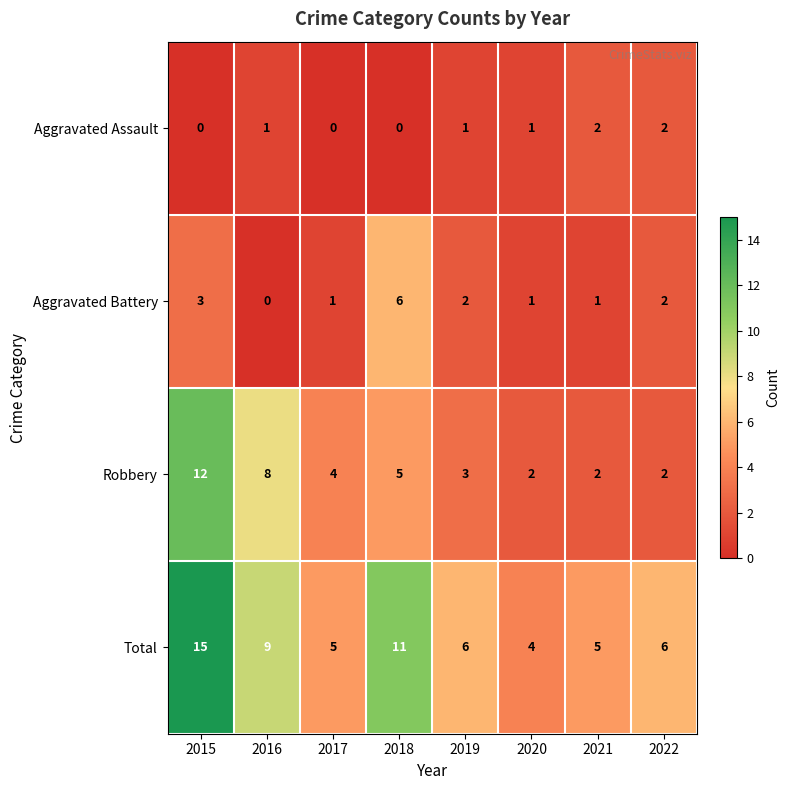

What is the difference between the maximum and minimum values in the Total series?

11